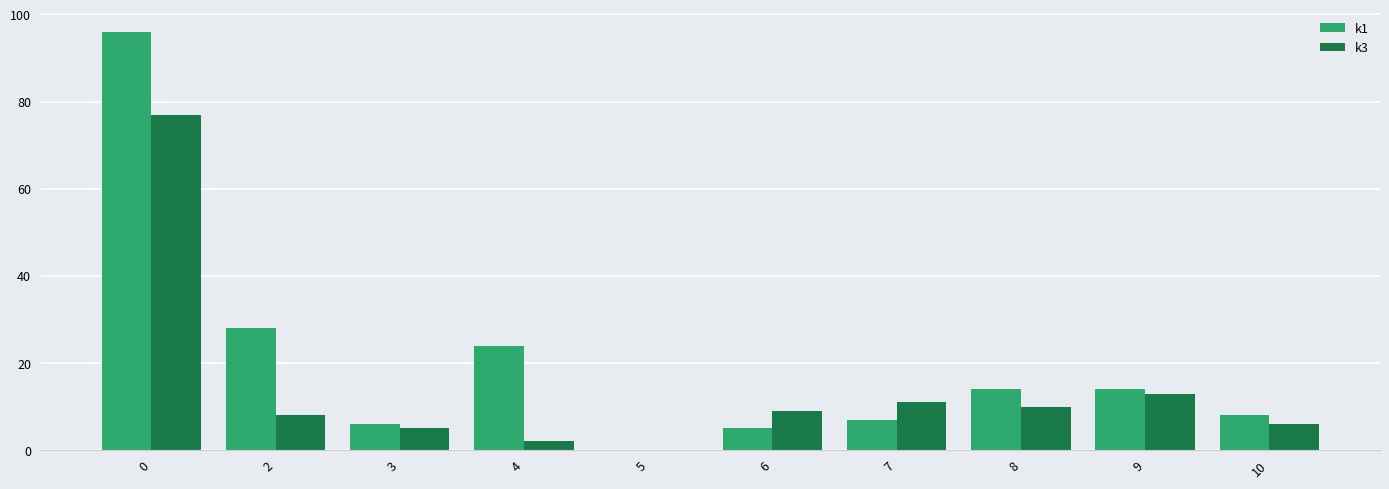

The value of k1 at 5 is -55. True or false?

False